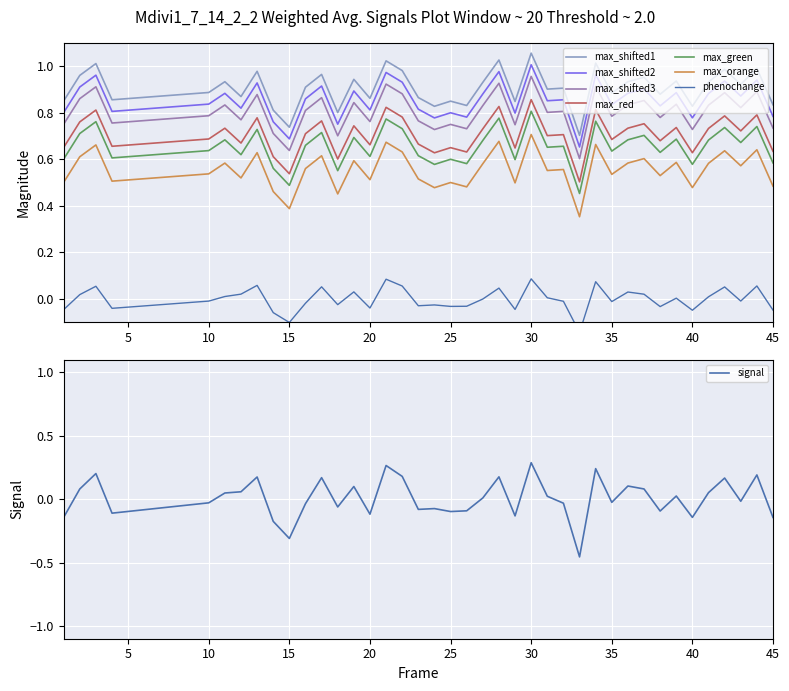

True or false: phenochange has more than 0 points higher than both neighbors.

True